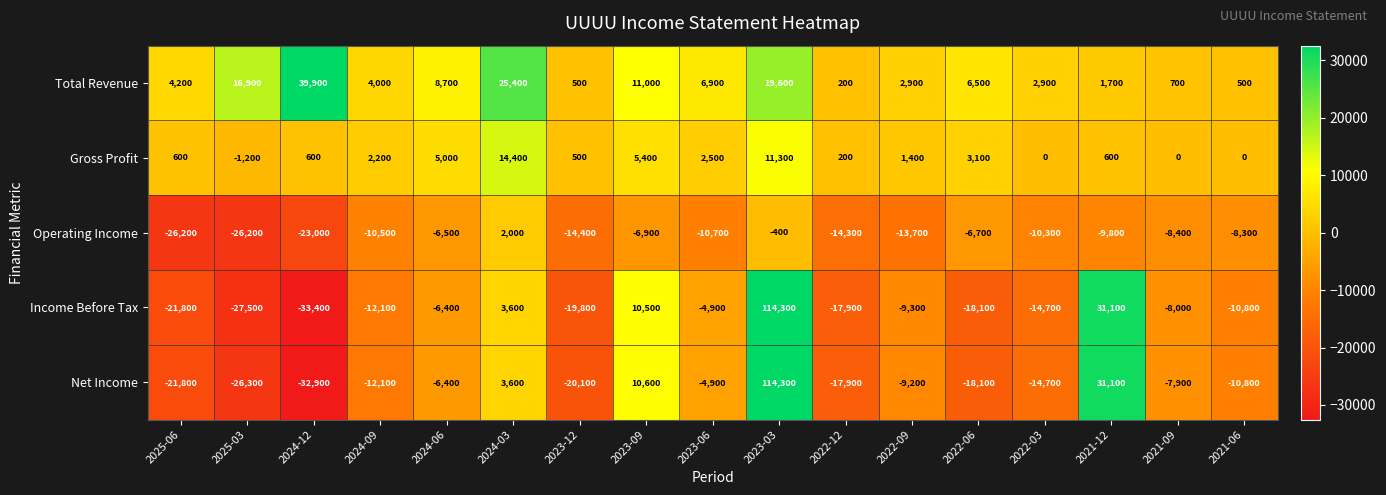

What is the total value across all series at 2022-09?

-27900